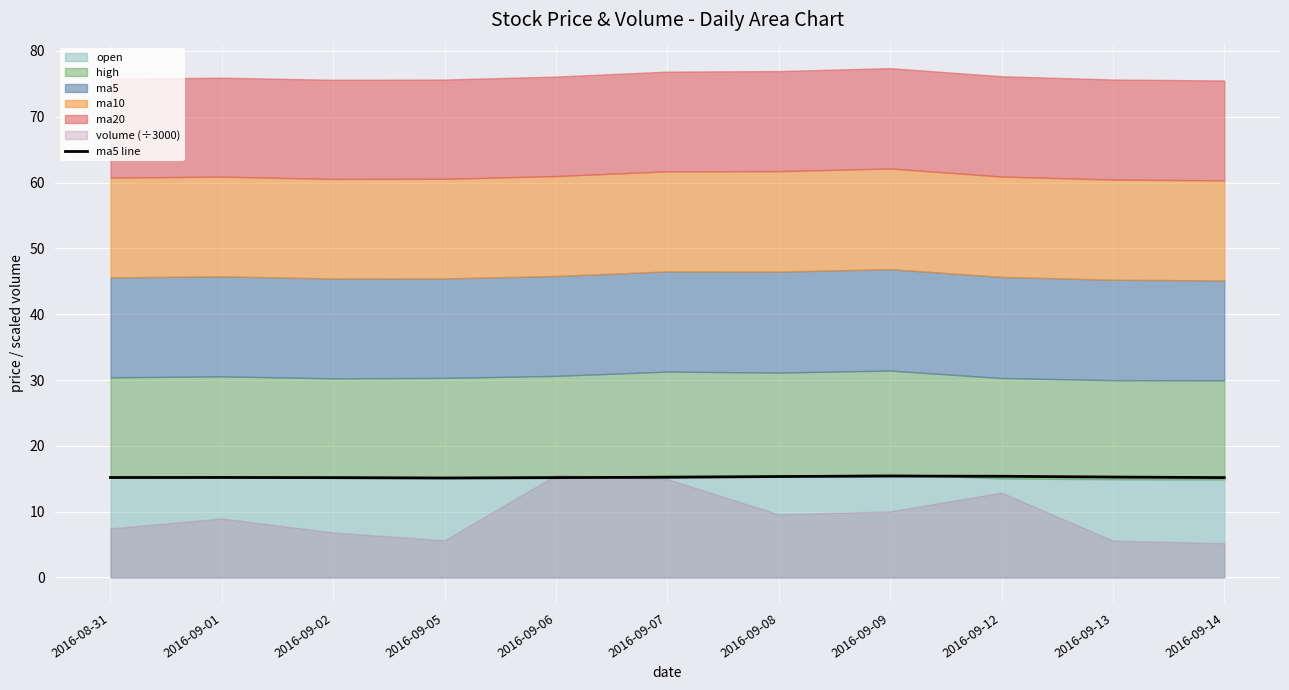

What is the minimum value shown in the chart?

15.1